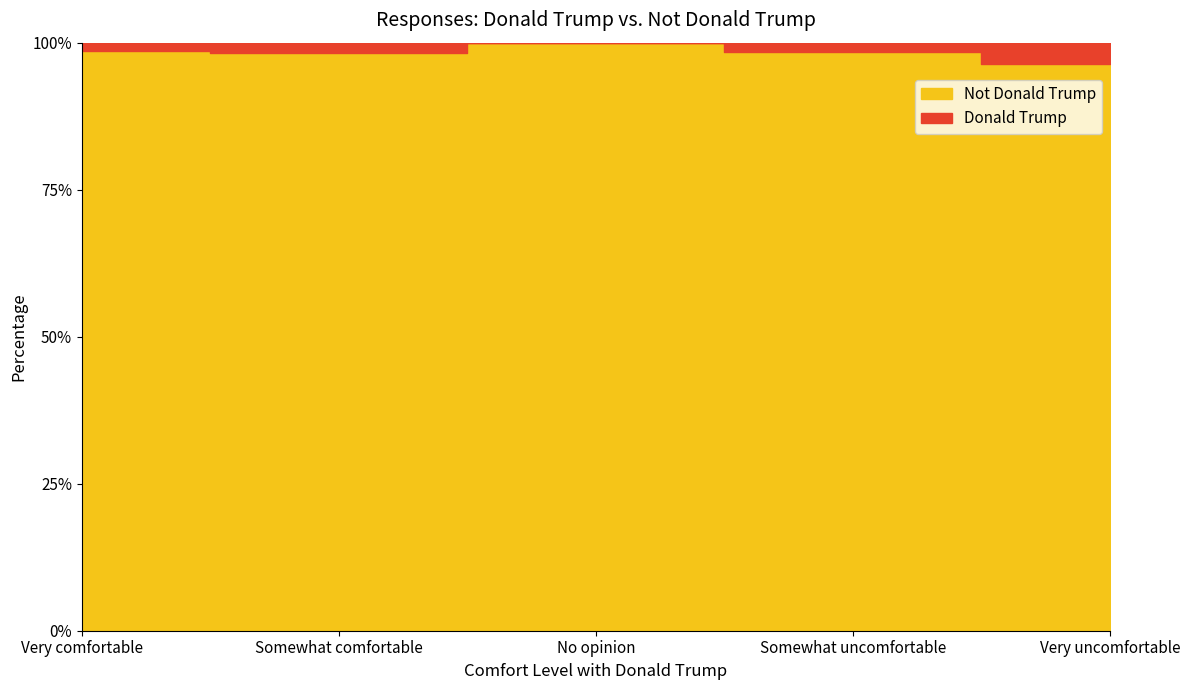

Reading right to left, what are all the values shown in this chart?

Donald Trump: Very uncomfortable=1	Somewhat uncomfortable=2	No opinion=0	Somewhat comfortable=9	Very comfortable=5
Not Donald Trump: Very uncomfortable=26	Somewhat uncomfortable=123	No opinion=28	Somewhat comfortable=511	Very comfortable=364